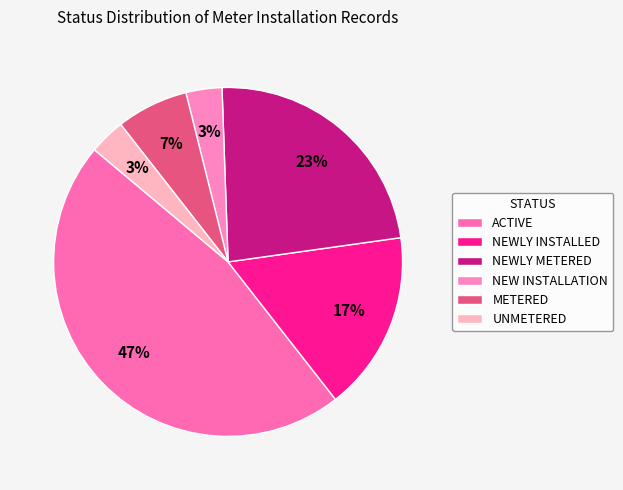

Approximately how many times larger is the value at METERED compared to UNMETERED?

2.0